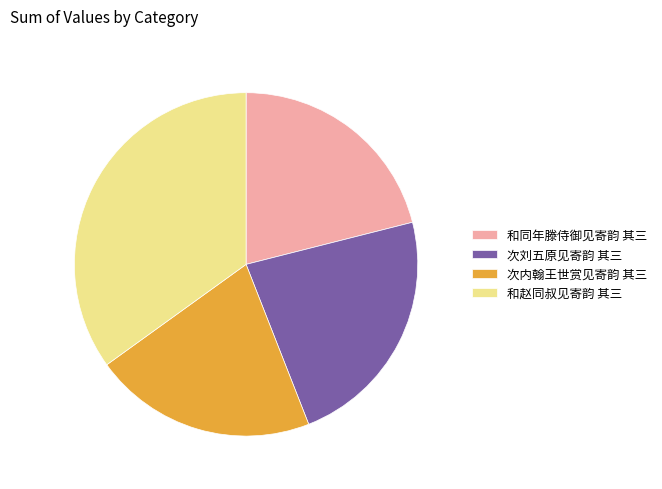

Do 次刘五原见寄韵 其三 and 和赵同叔见寄韵 其三 together represent more than half of the pie?

Yes